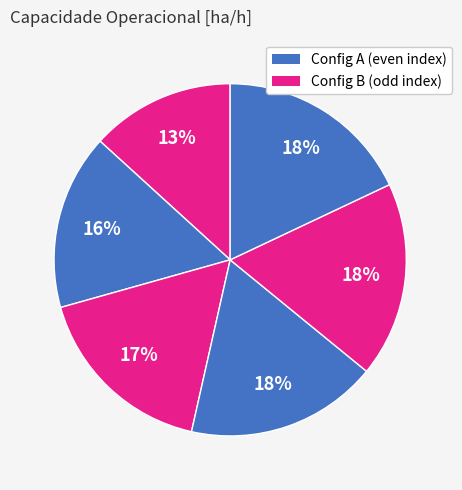

How many segments does this pie chart have?

6